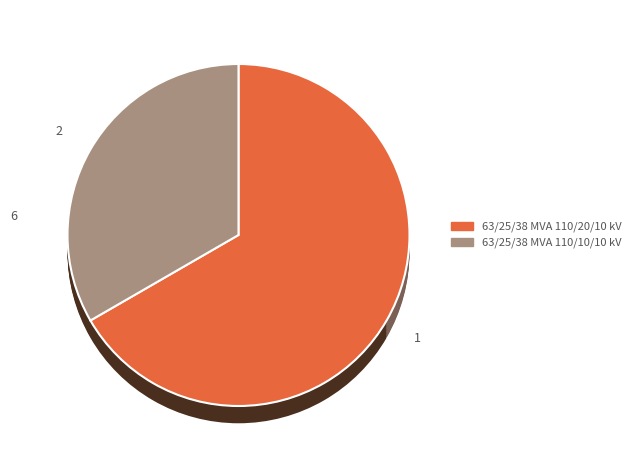

What is the change in value from 63/25/38 MVA 110/20/10 kV to 63/25/38 MVA 110/10/10 kV?

-10